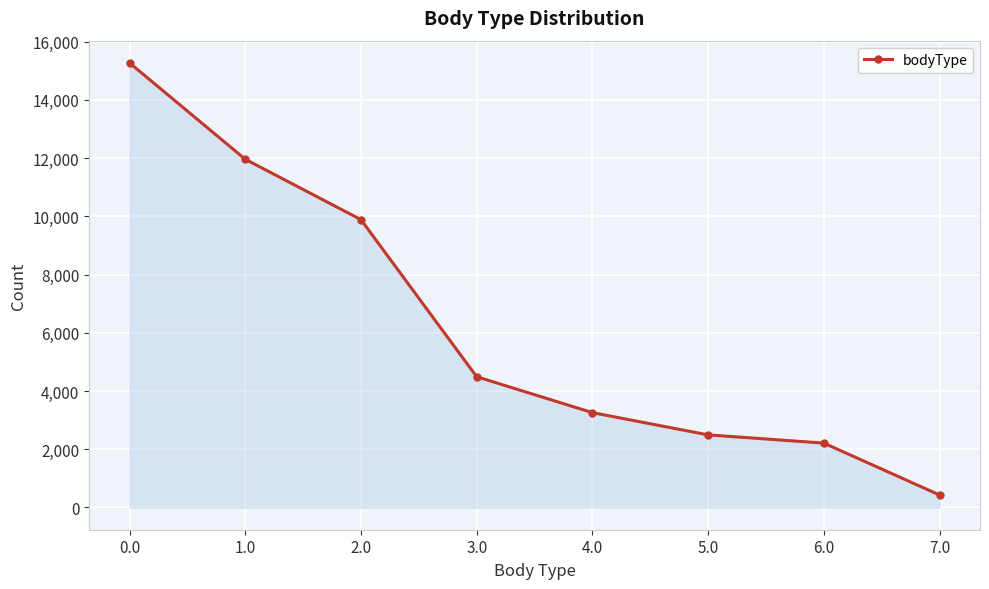

Is it true that the value at 1.0 is 19917?

False